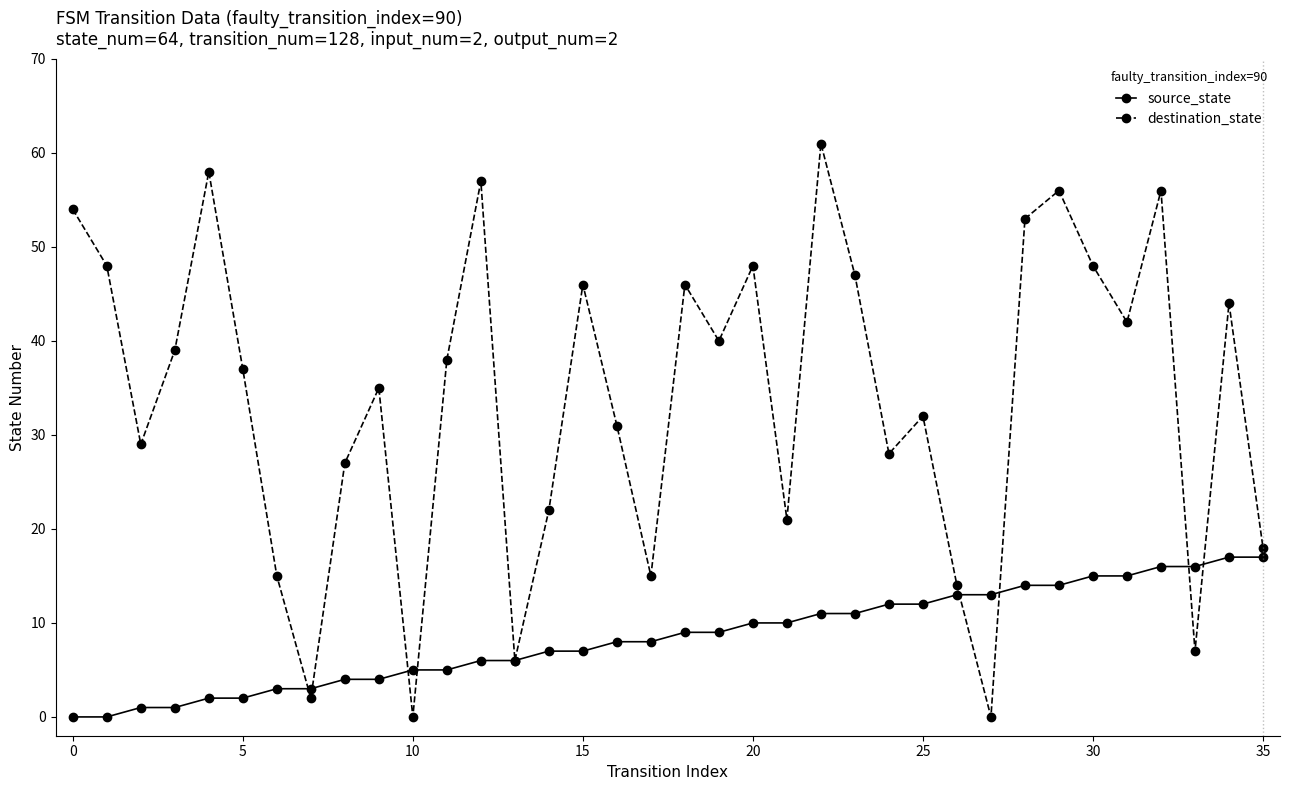

How many interior local valleys does the destination_state series have?

11